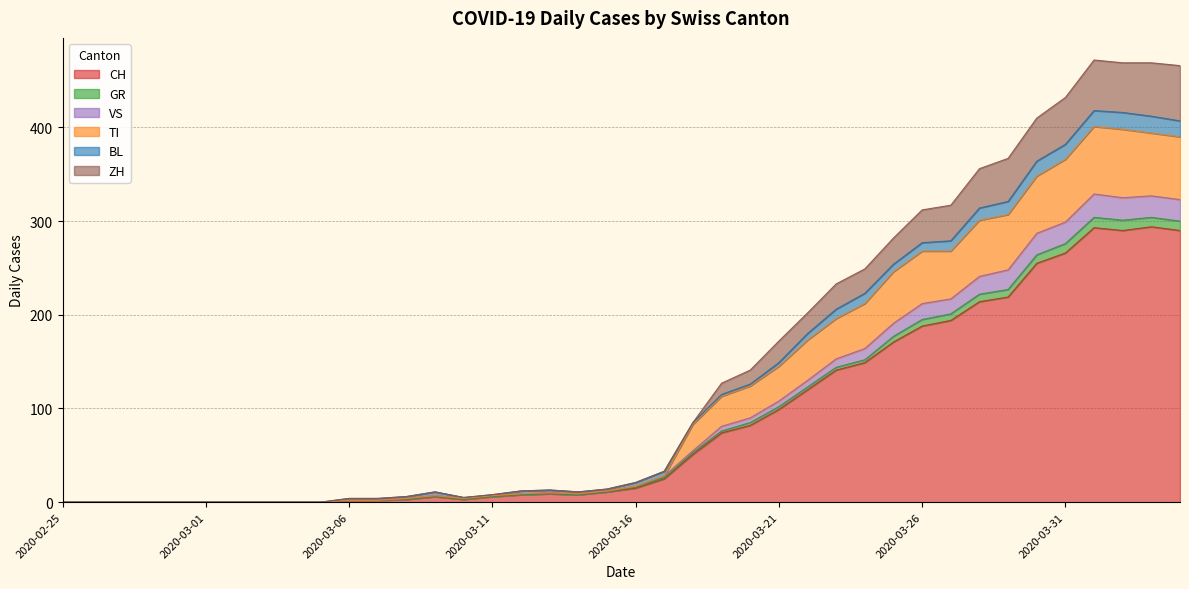

What is the sum of the CH values at 2020-03-02 and 2020-04-02?

290